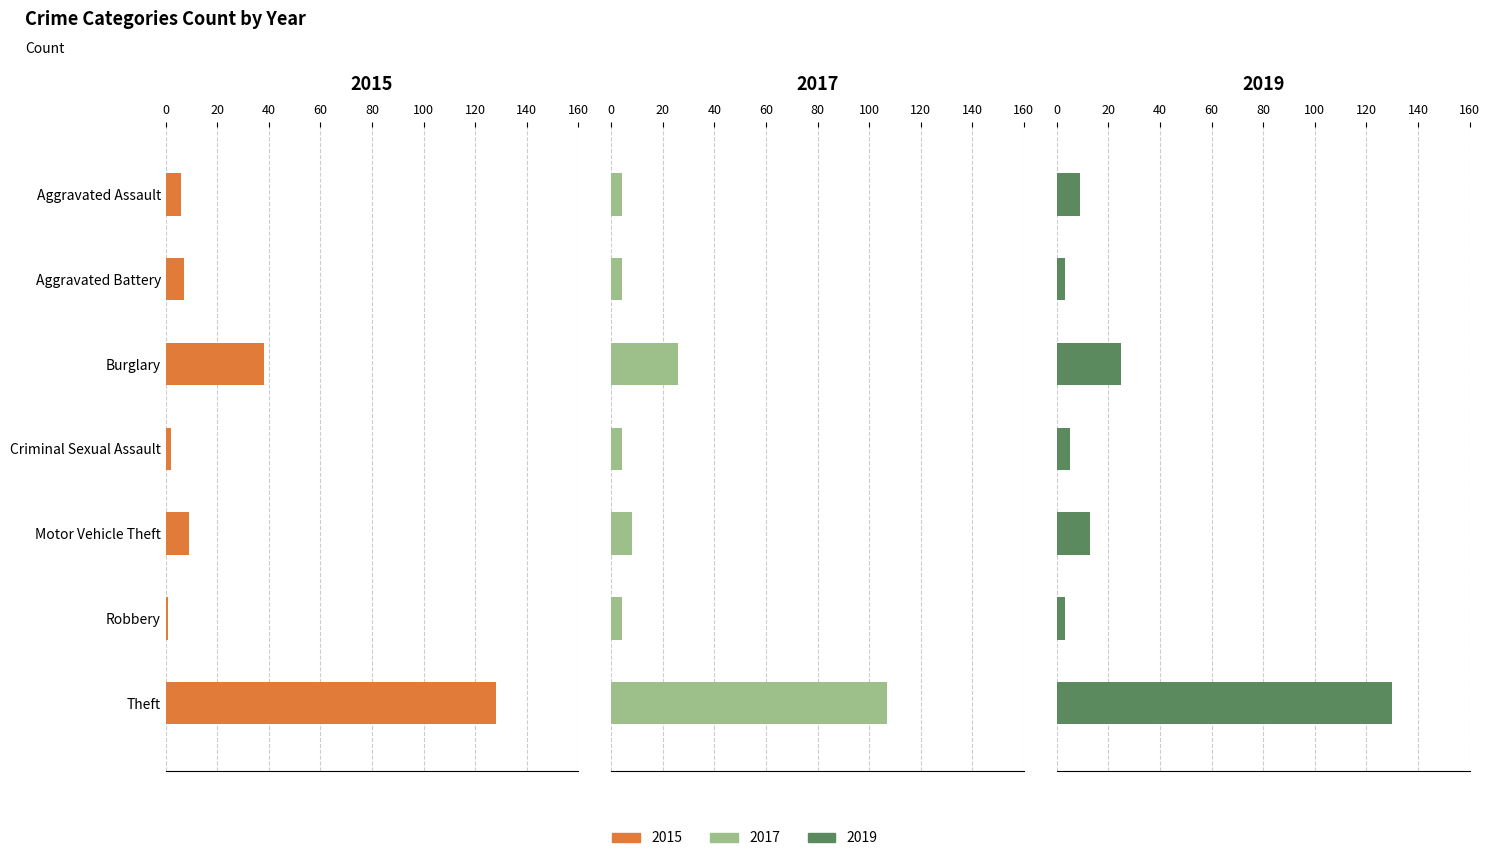

What is the total value across all series at Criminal Sexual Assault?

11